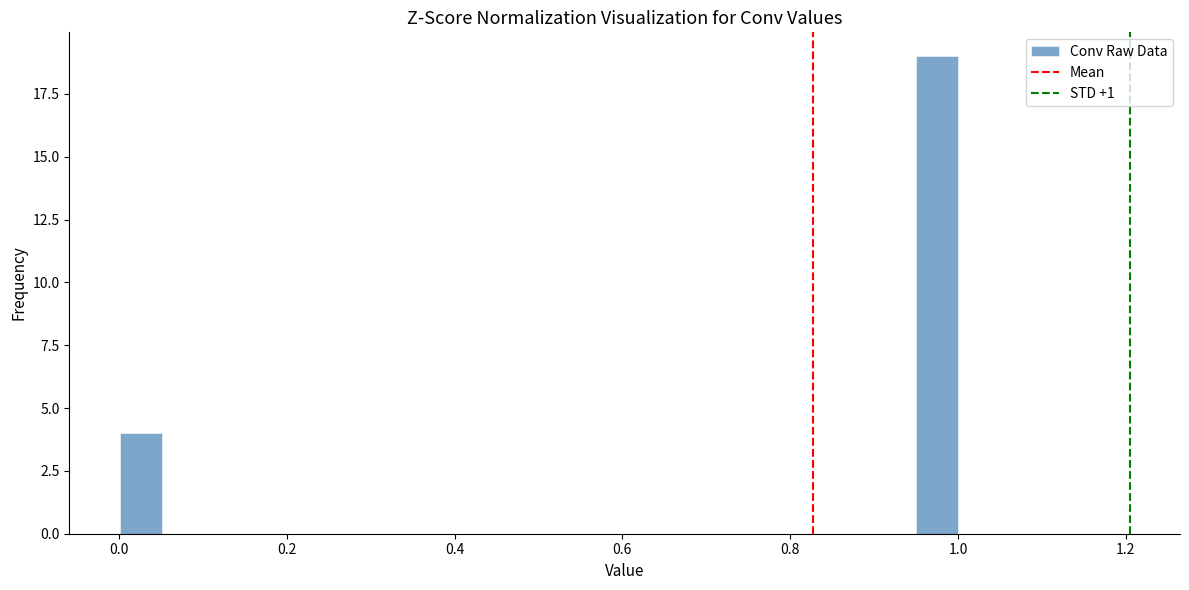

Read against the x-axis, roughly where is the centre of the tallest bar?

0.98